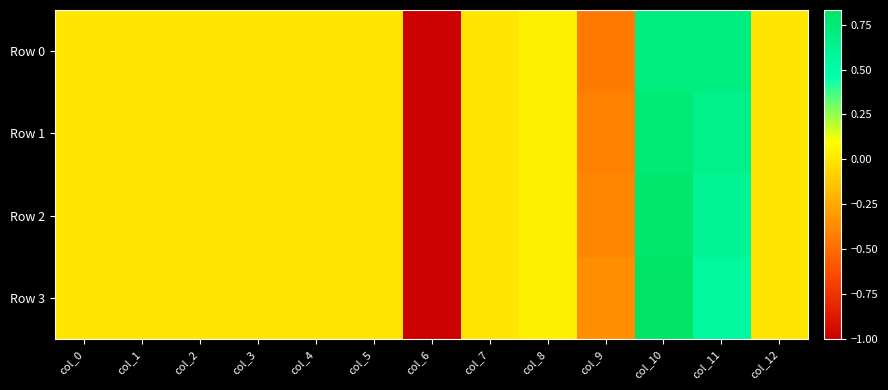

Rank the series at col_4 from highest to lowest value.

Row 0, Row 1, Row 2, Row 3